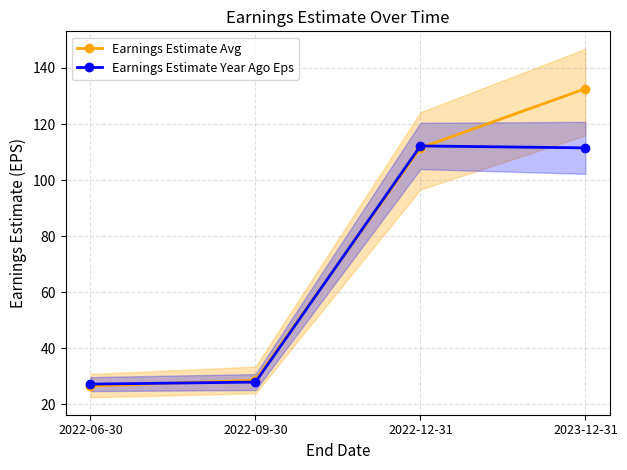

What is the value of the Earnings Estimate Year Ago Eps point at the 2nd from the left?

28.0